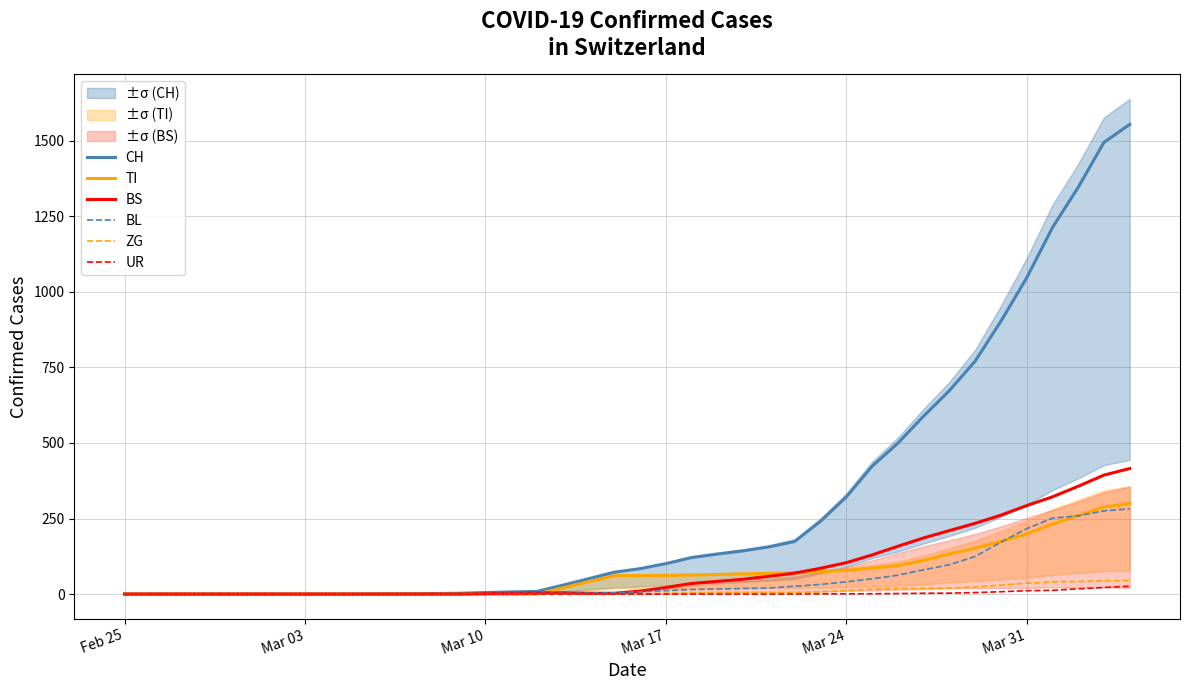

What is the maximum value for BL?

282.0